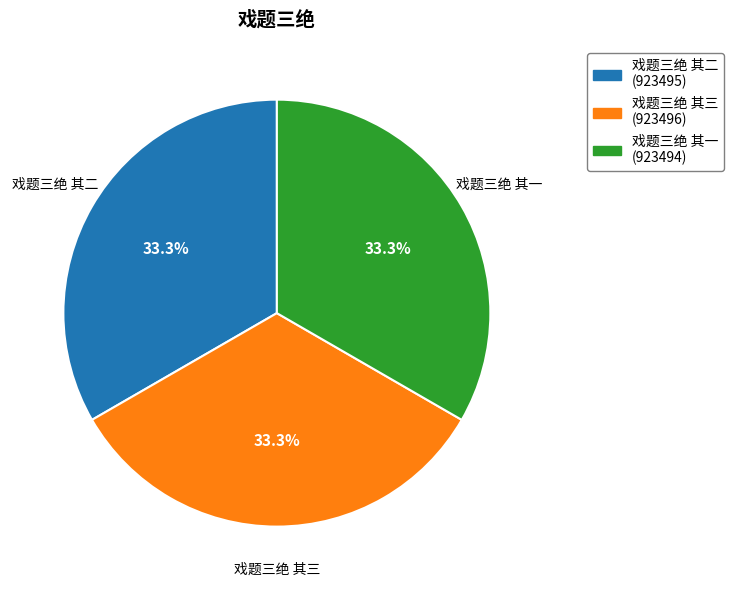

Approximately how many times larger is the value at 戏题三绝 其一 compared to 戏题三绝 其三?

1.0